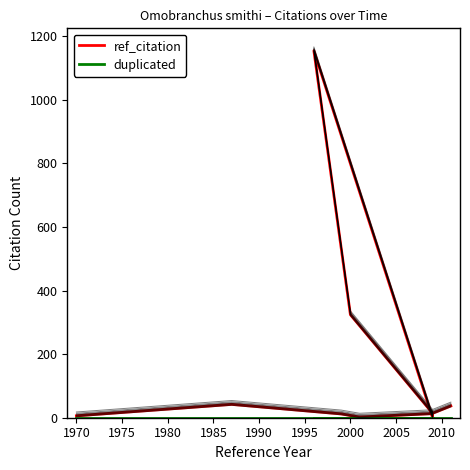

At which category does the chart reach its peak across all series?

1995